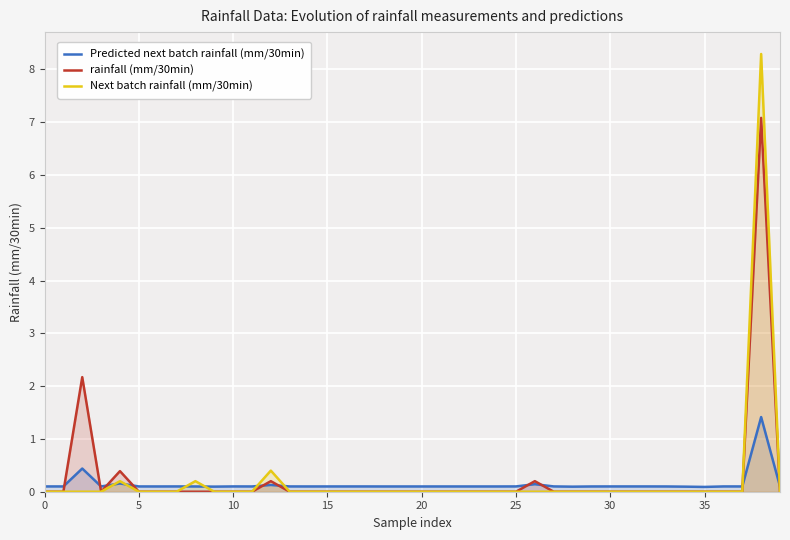

Which series has the largest range (max minus min)?

Next batch rainfall (mm/30min)